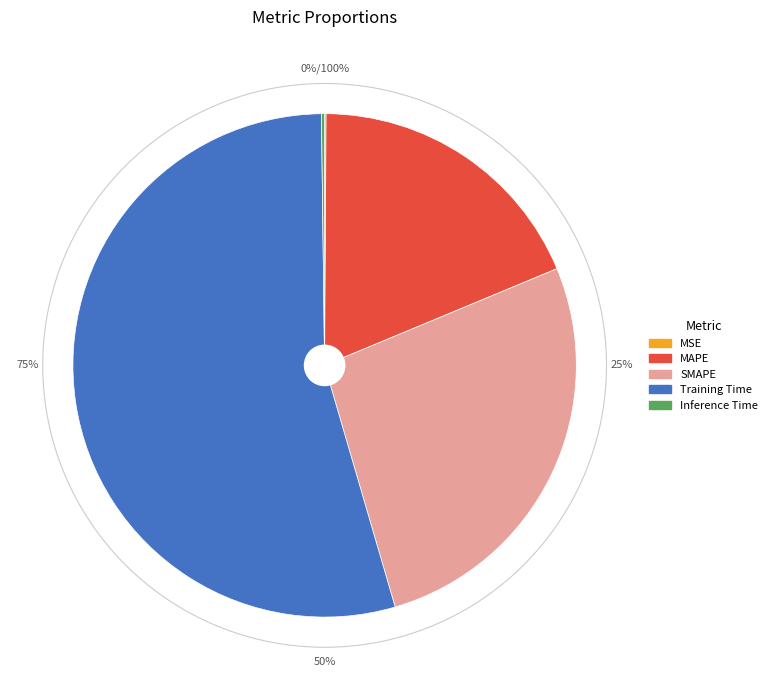

Rank the categories by value from lowest to highest.

MSE, Inference Time, MAPE, SMAPE, Training Time